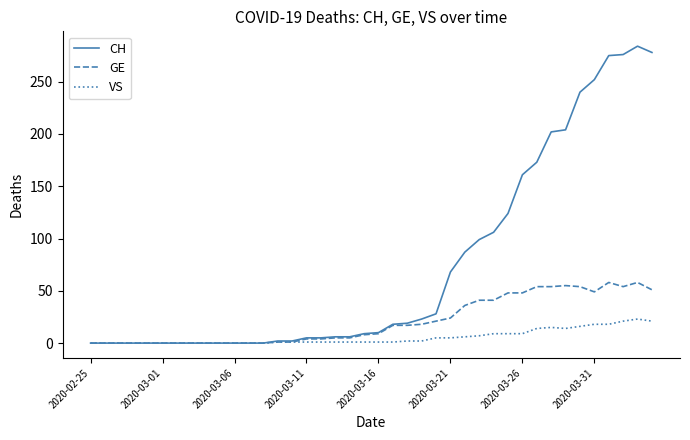

Which series has the largest total across all categories?

CH